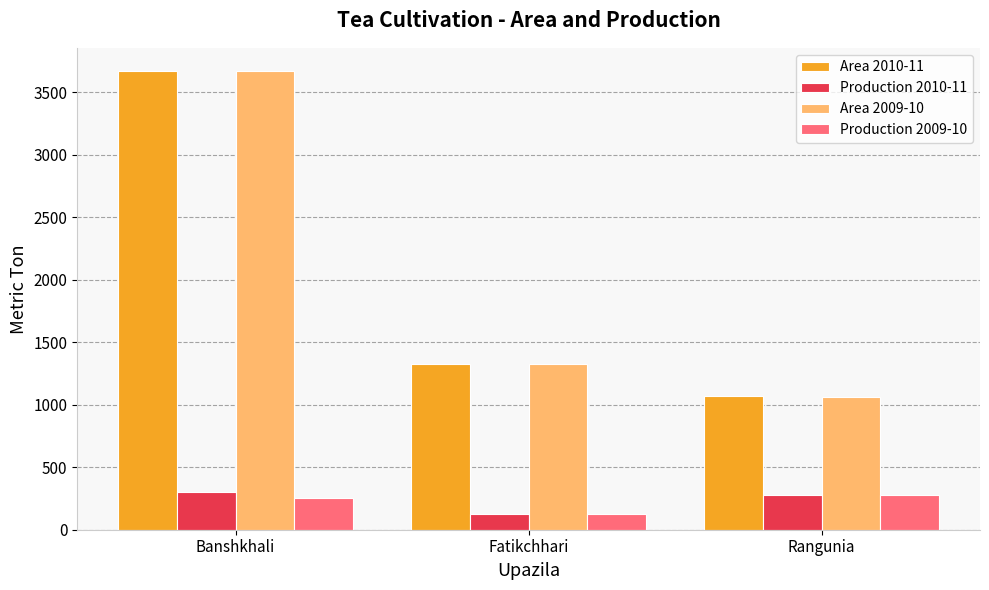

What is the difference between the Area 2009-10 values at Fatikchhari and Rangunia?

268